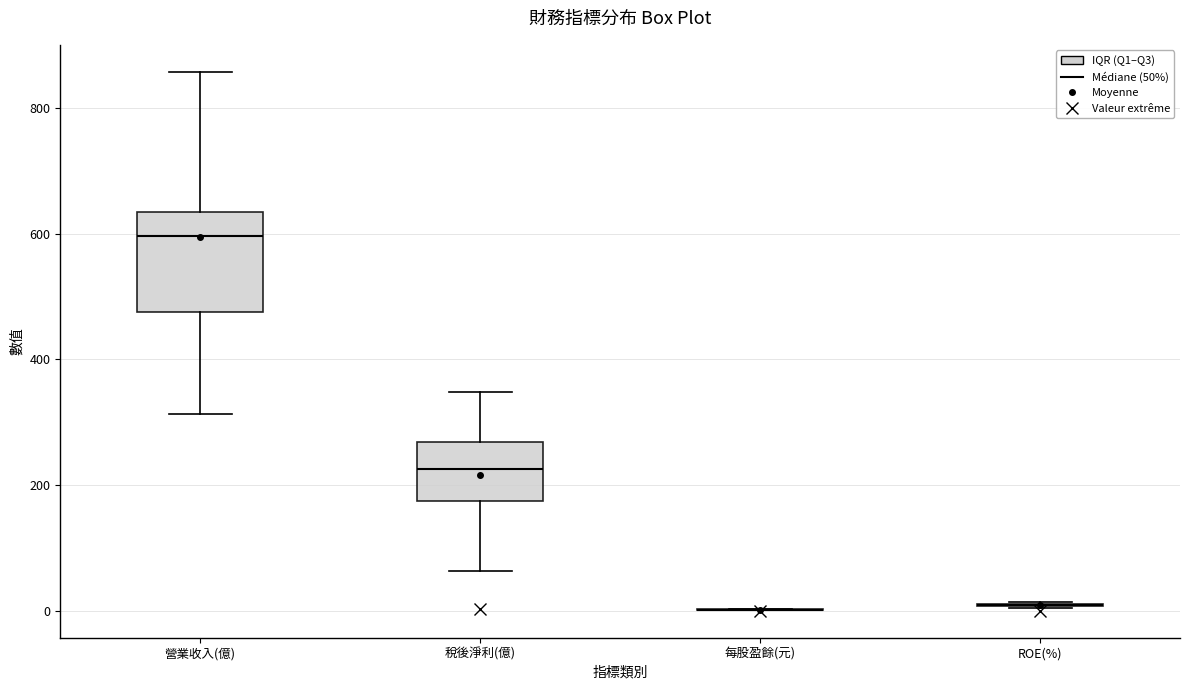

Comparing the boxes themselves (not the whiskers), which one is the tallest?

營業收入(億)